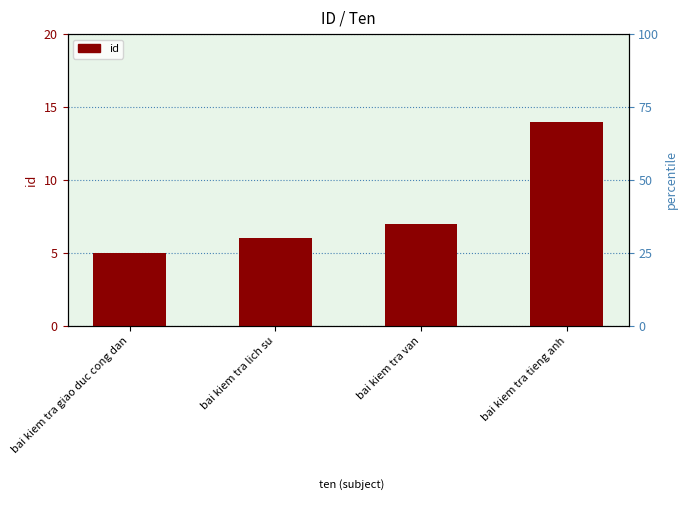

What is the sum of the values at bai kiem tra lich su and bai kiem tra giao duc cong dan?

11